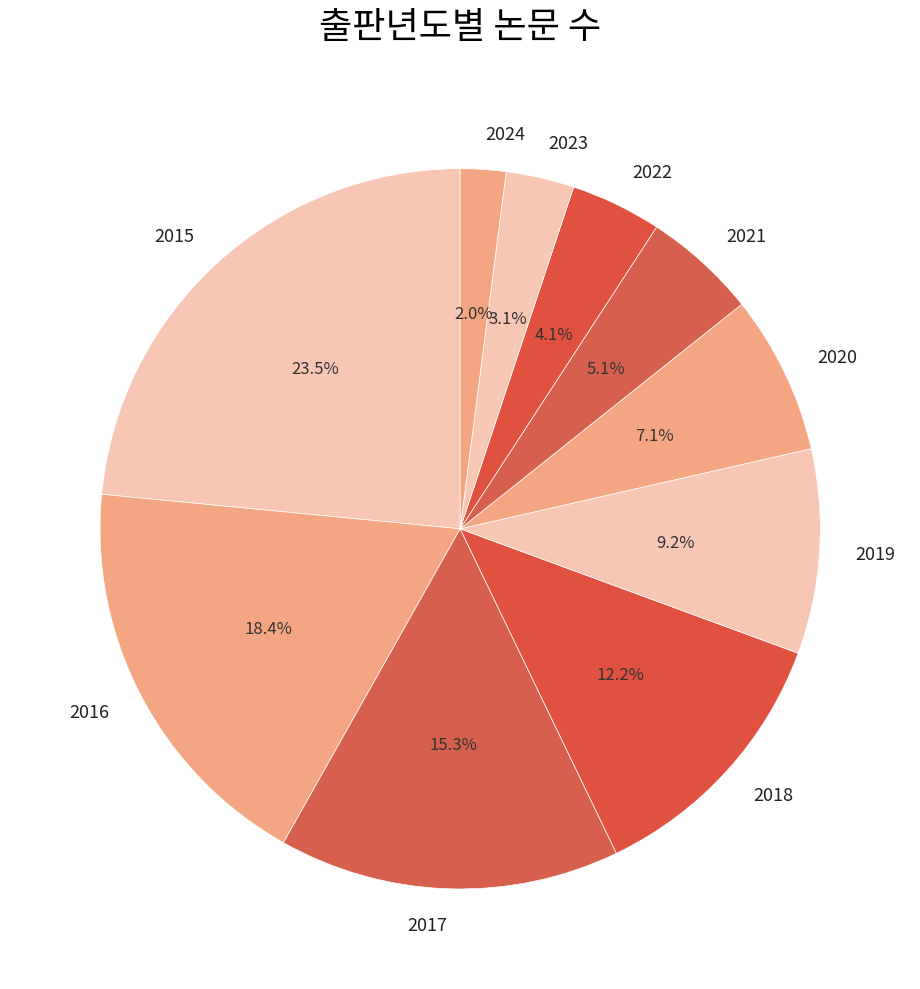

What percentage is the 2021 slice, to the nearest percent?

5%